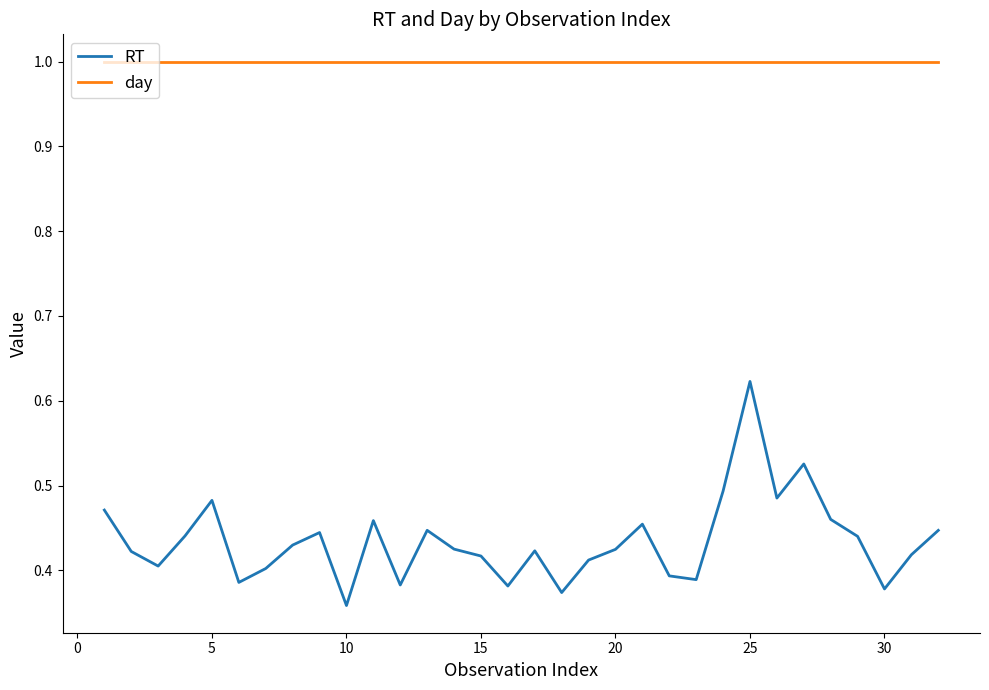

True or false: RT and day cross at least once.

False